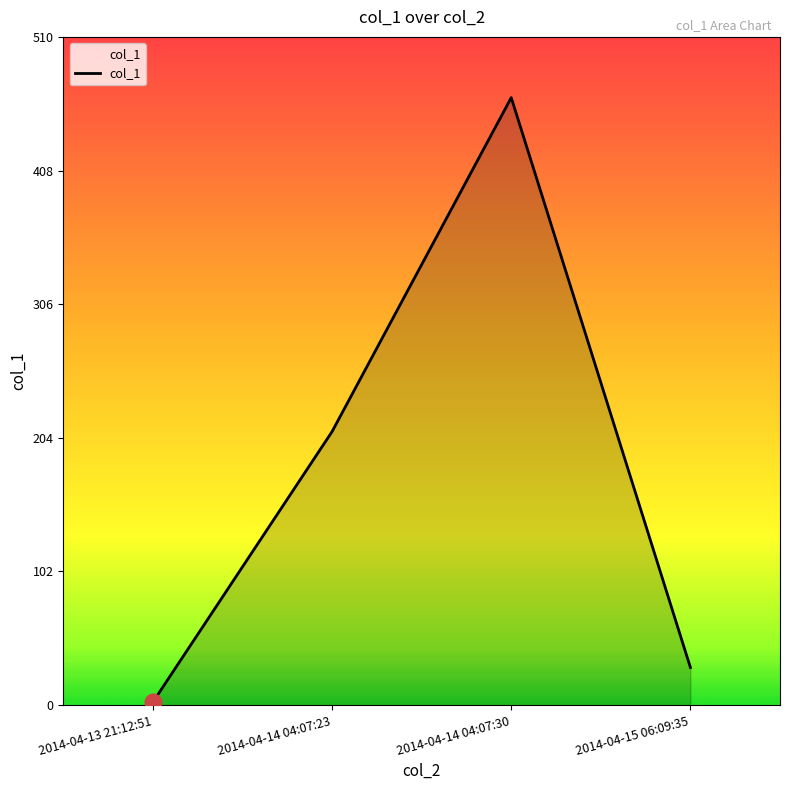

Where is the first local maximum?

2014-04-14 04:07:30